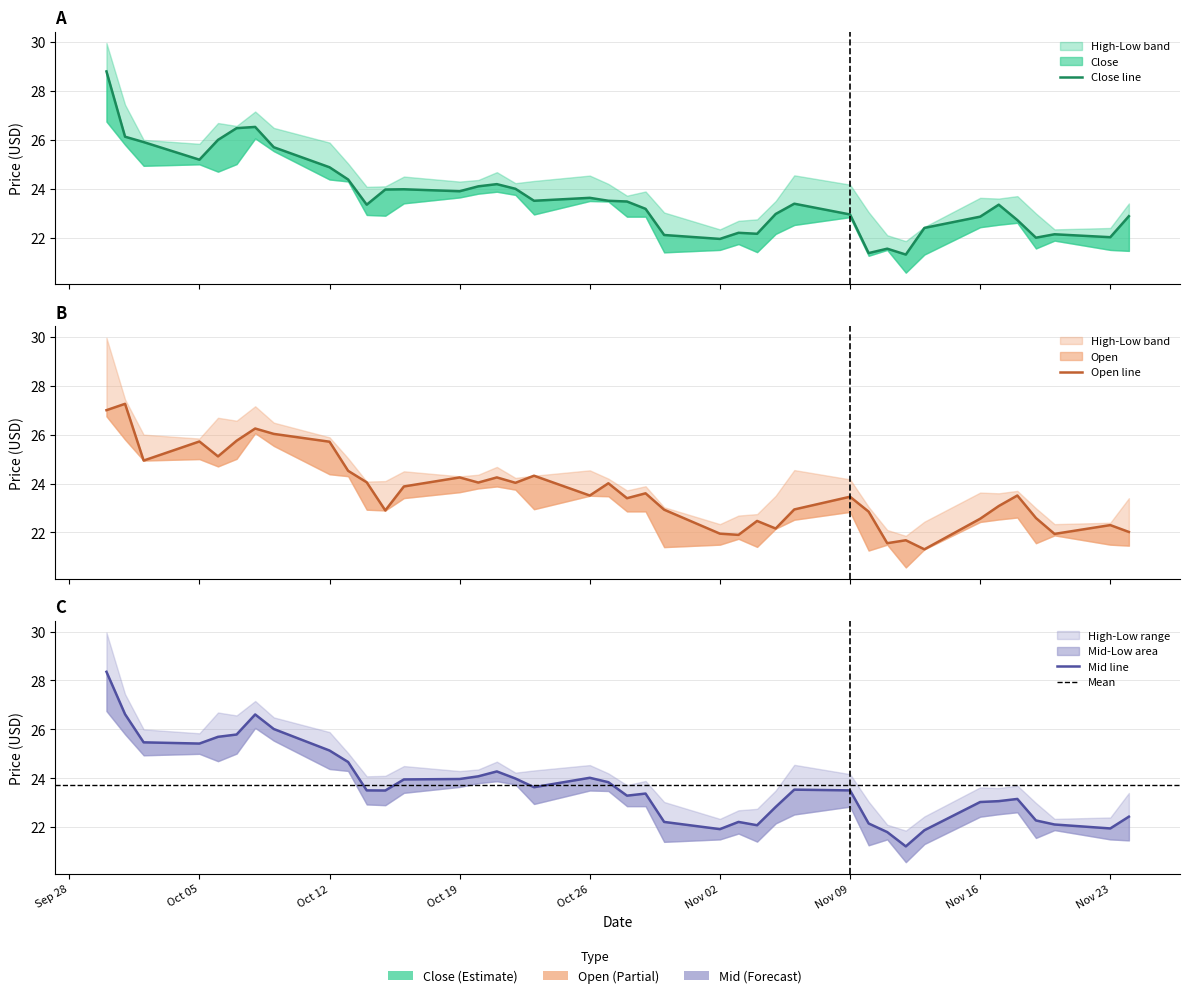

How many times do Close and High cross each other?

22